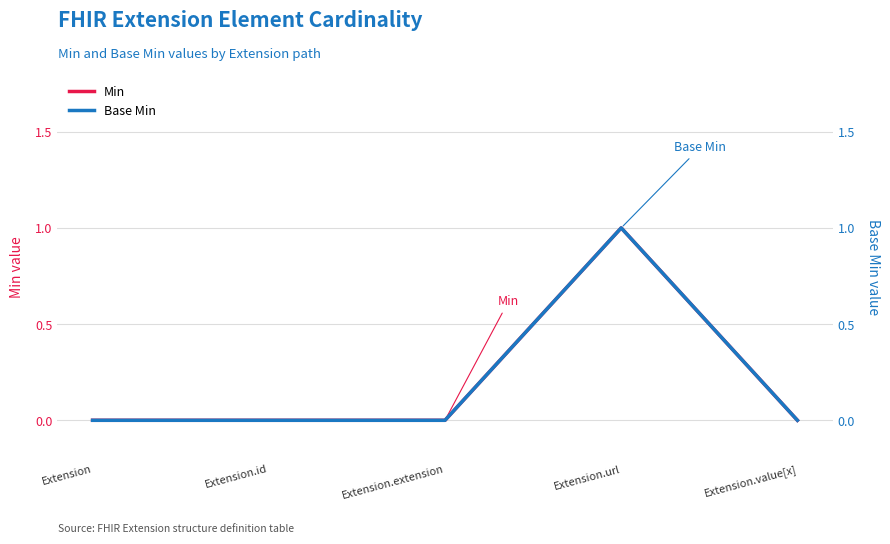

At which category is the sum across all series the highest?

Extension.url